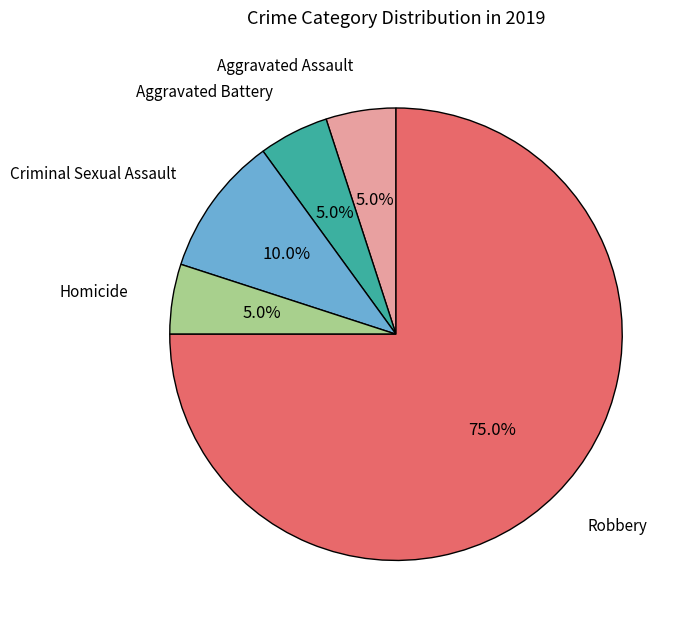

Is it true that Robbery is 81% of the pie?

False